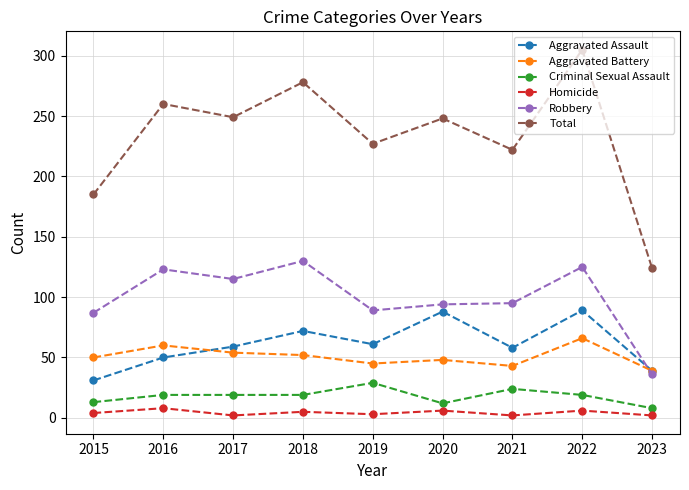

How many interior local valleys does the Total series have?

3